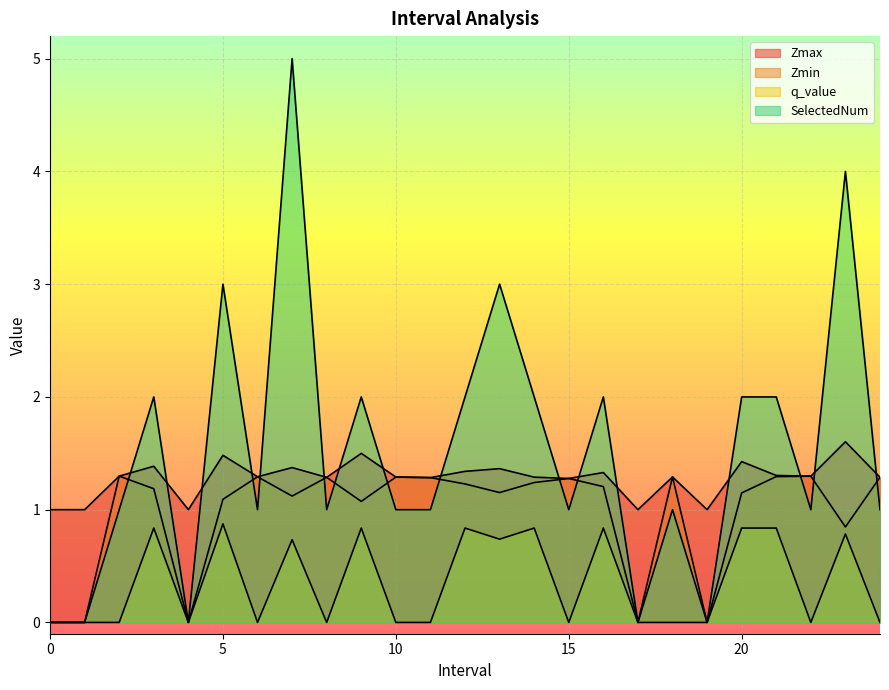

The q_value series shows 0.0 at 1. True or false?

True